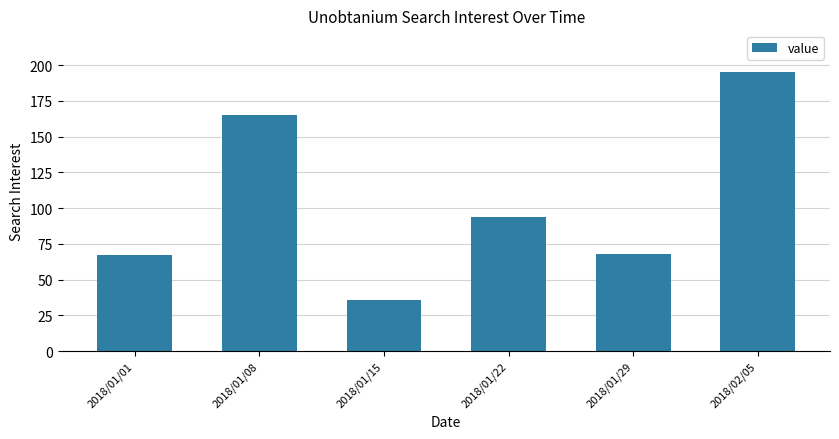

What is the change in value from 2018/01/08 to 2018/01/15?

-129